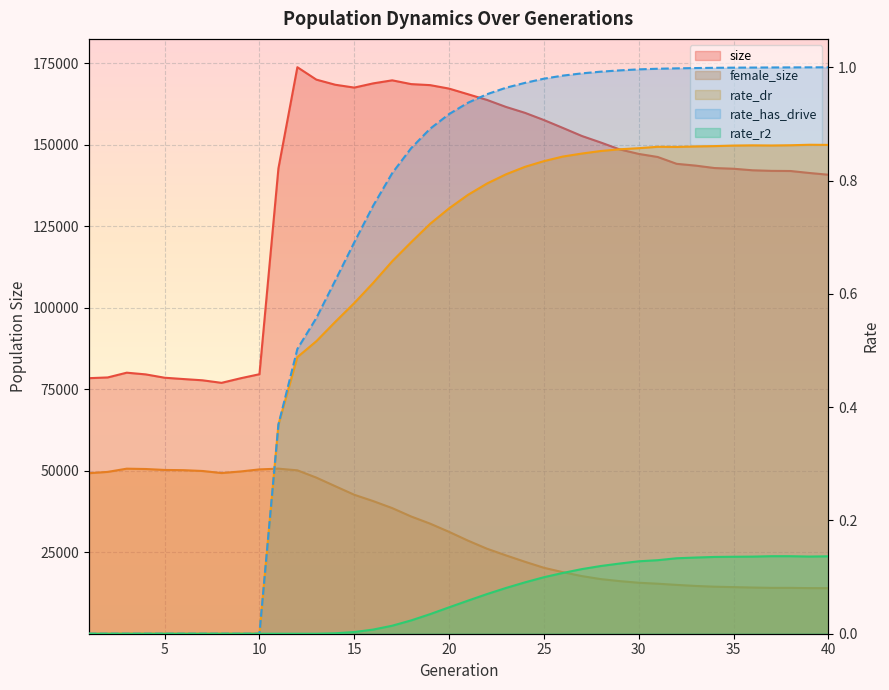

True or false: female_size has a value of 11590.9 at 24.

False